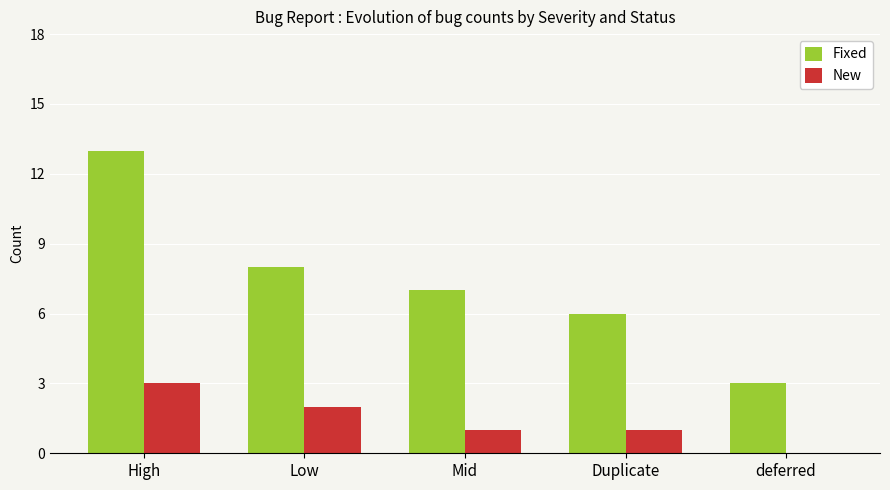

What is the spread (max minus min) of values at Low?

6